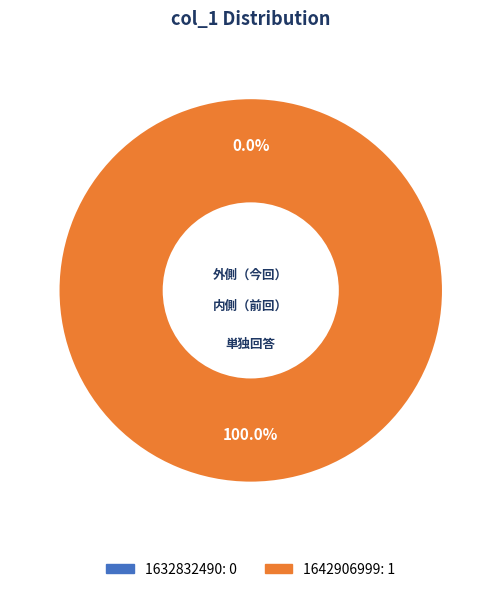

What is the largest slice in the pie chart?

1642906999